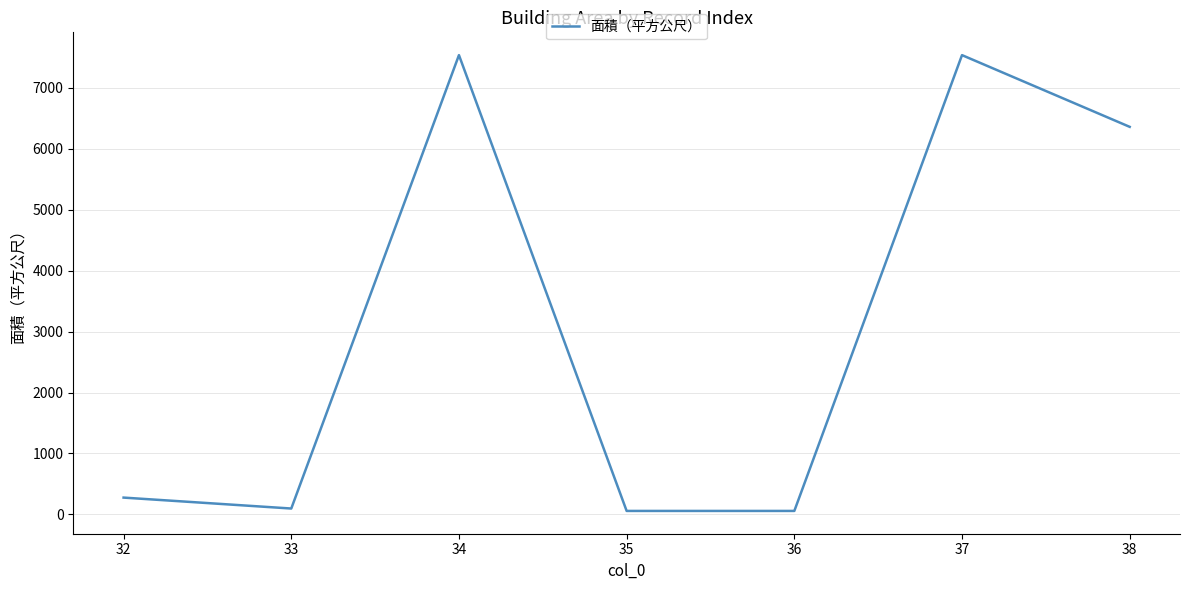

At which category does the data reach its first local peak?

34